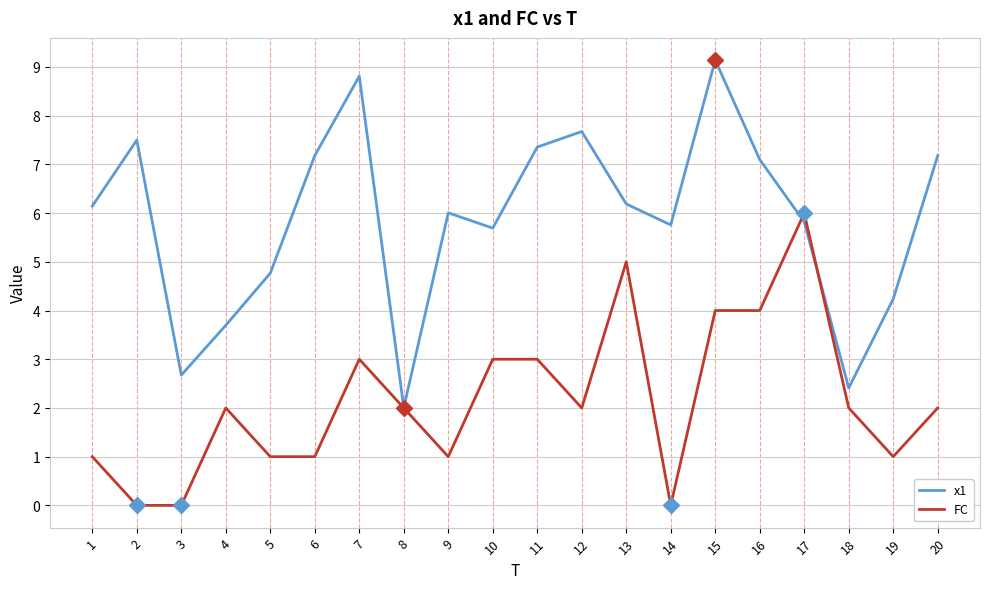

List the series in order of their peak value, highest first.

x1, FC